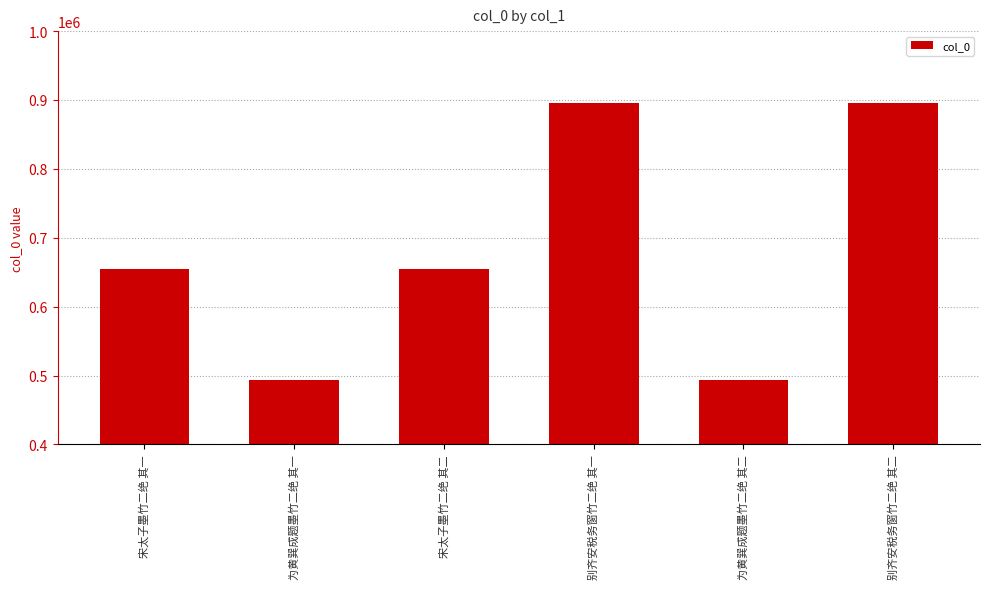

How many bars are there in total?

6